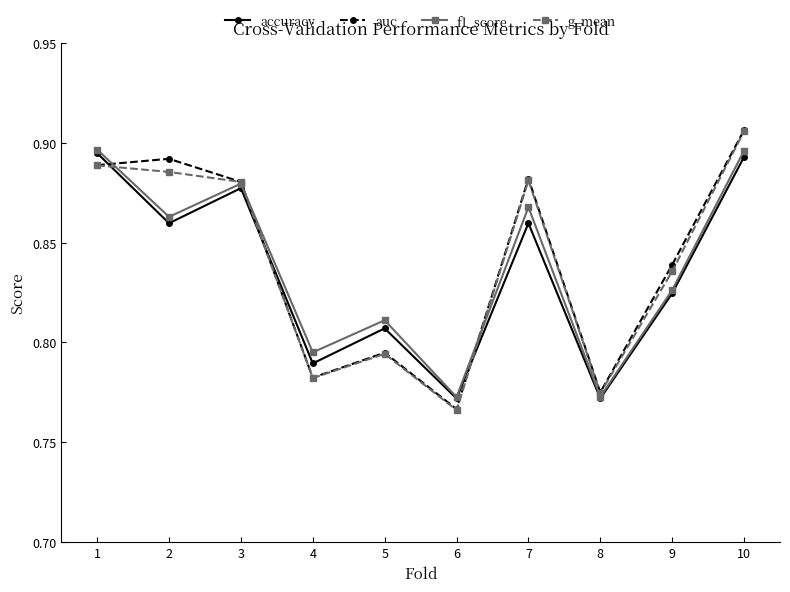

At which label is g_mean closest to 0?

6